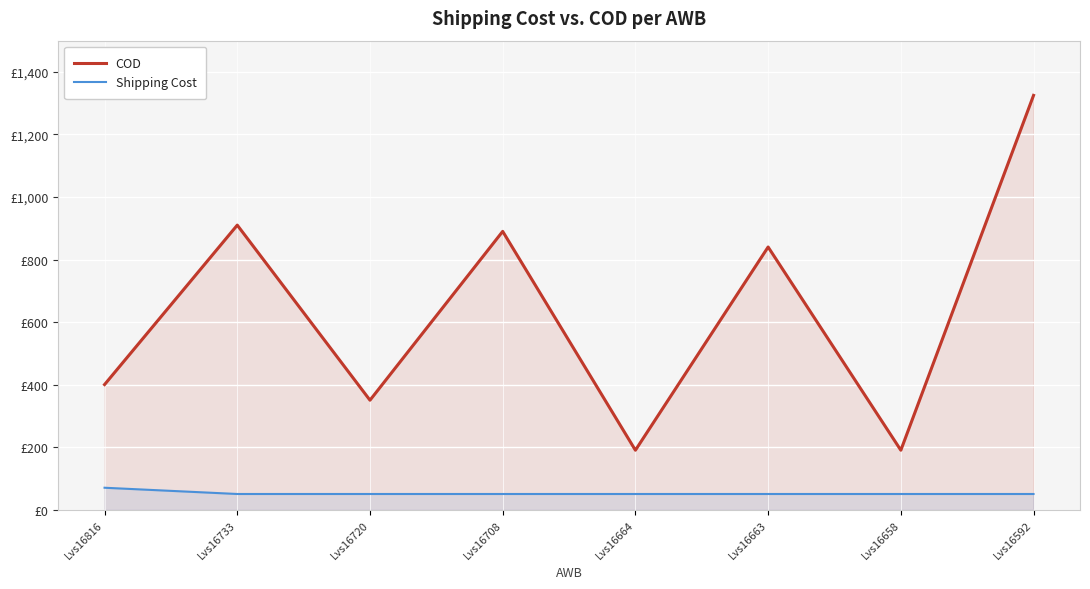

What is the difference between the COD values at Lvs16663 and Lvs16664?

650